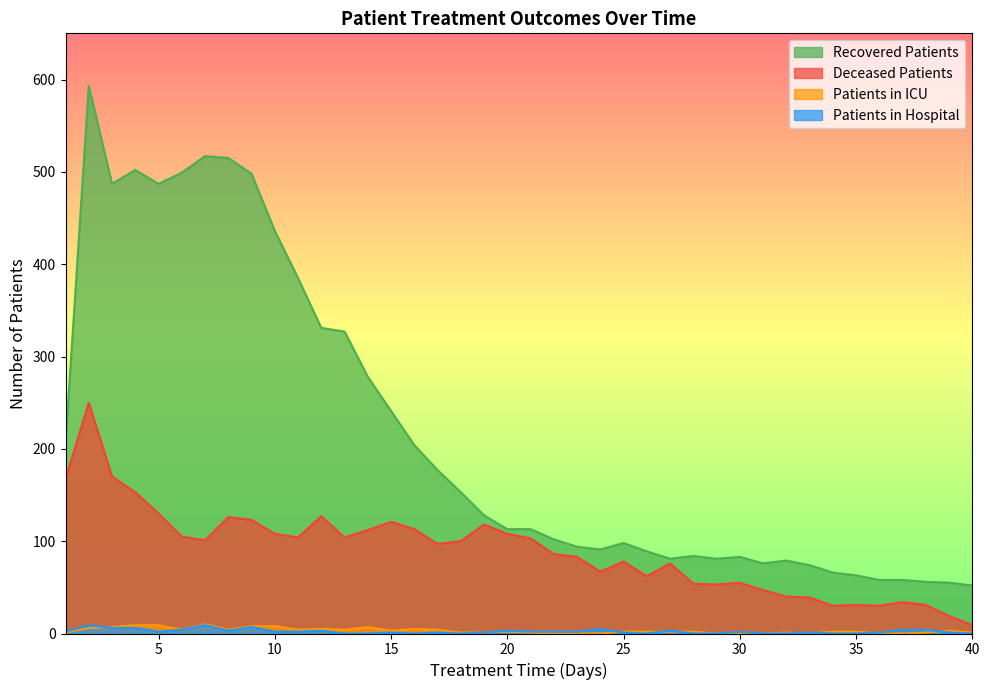

At how many categories does at least one series exceed 589?

1